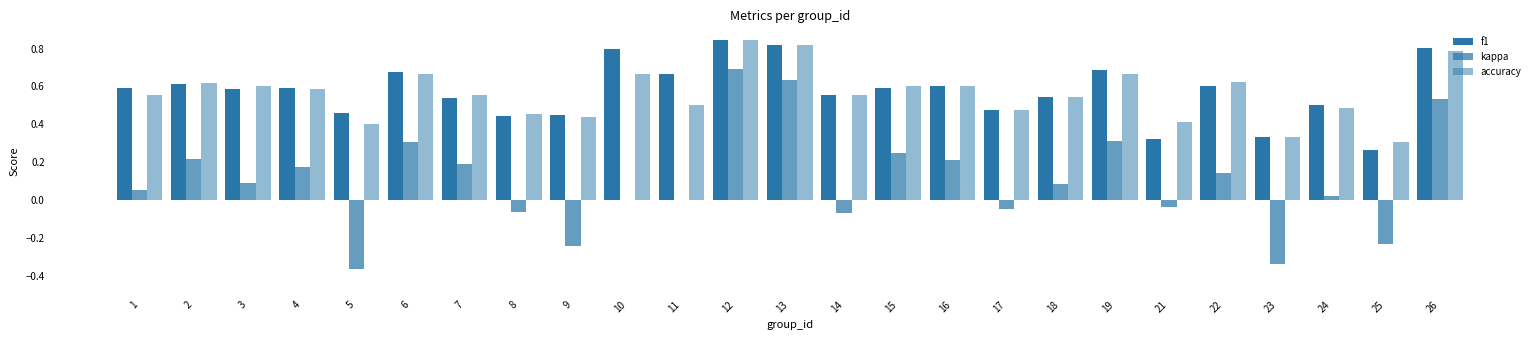

How many distinct data groups are displayed?

3